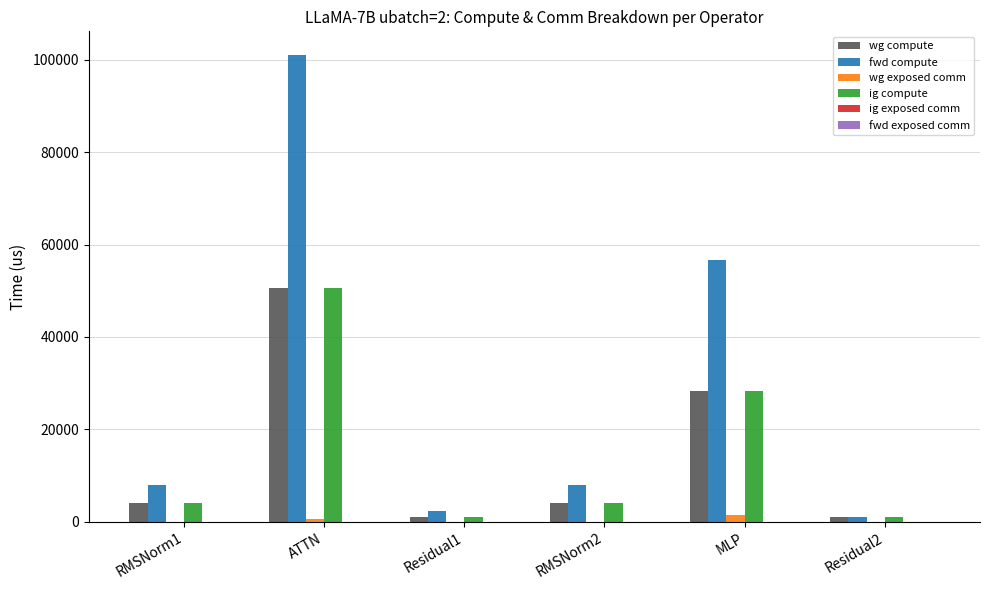

Where does the fwd compute series first go above 7956?

RMSNorm1